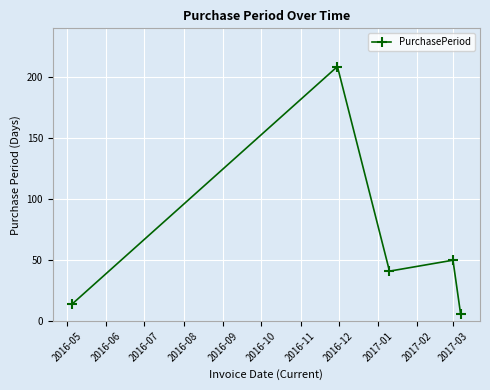

Reading left to right, list all the values displayed in this chart.

14	209	41	50	6